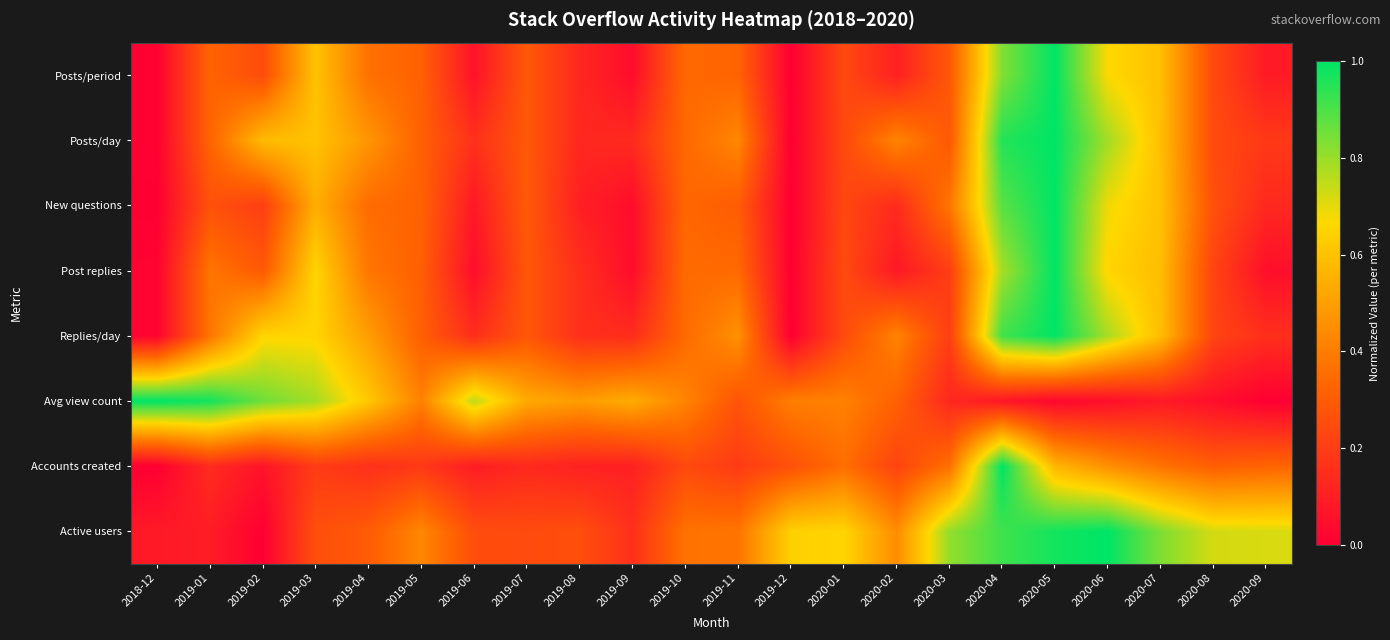

Which has a higher value, 2019-03 or 2020-04?

2020-04